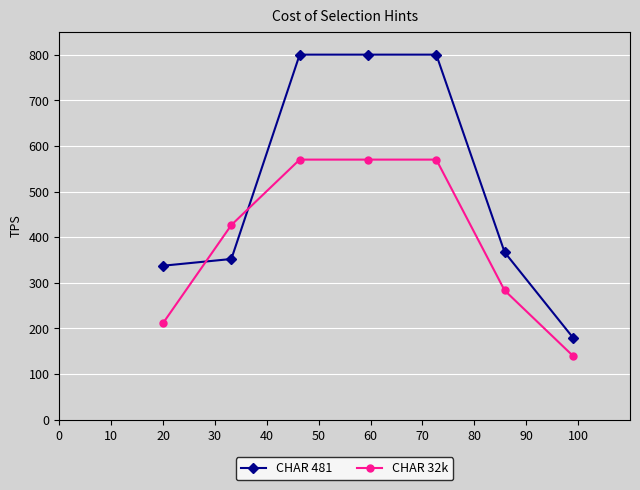

True or false: CHAR 32k and CHAR 481 cross at least once.

True